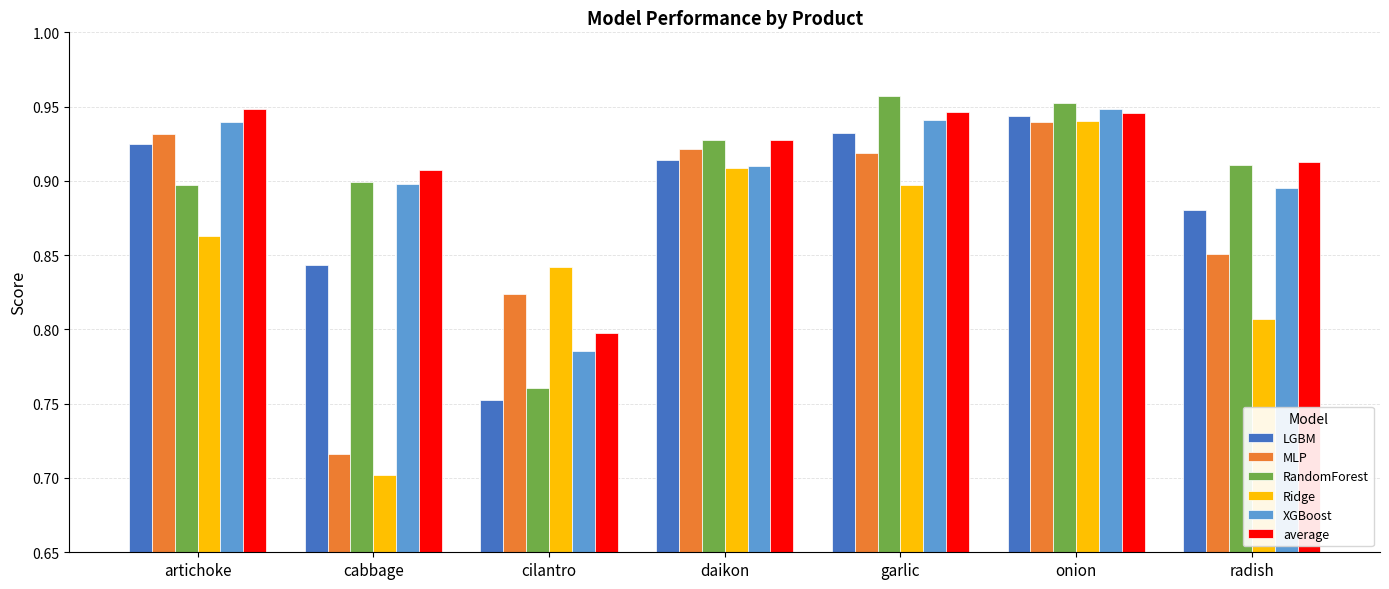

Count the average values in the range 0 to 1.

7